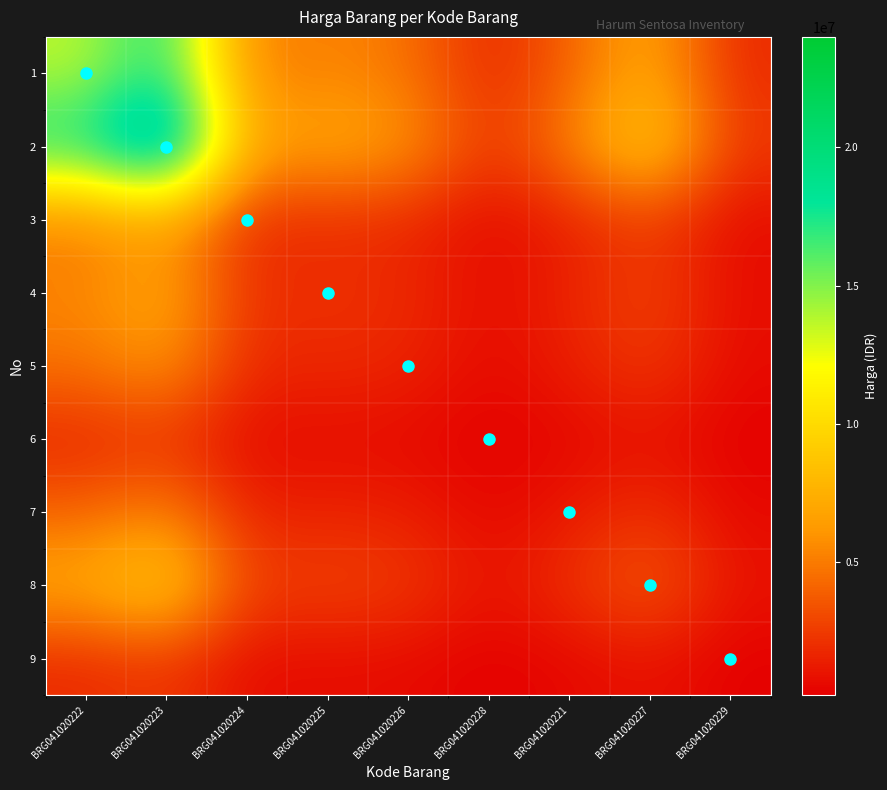

Reading left to right, transcribe all the data shown in this chart.

1: BRG041020222=13599000.0	BRG041020223=18065503.1	BRG041020224=4946170.3	BRG041020225=5418509.1	BRG041020226=4734084.9	BRG041020228=1649181.6	BRG041020221=4039653.5	BRG041020227=7291919.5	BRG041020229=1843841.1
2: BRG041020222=18065503.1	BRG041020223=23999000.0	BRG041020224=6570707.8	BRG041020225=7198183.2	BRG041020226=6288964.3	BRG041020228=2190844.6	BRG041020221=5366451.3	BRG041020227=9686903.0	BRG041020229=2449438.7
3: BRG041020222=4946170.3	BRG041020223=6570707.8	BRG041020224=1799000.0	BRG041020225=1970797.0	BRG041020226=1721861.2	BRG041020228=599833.3	BRG041020221=1469285.5	BRG041020227=2652185.9	BRG041020229=670634.0
4: BRG041020222=5418509.1	BRG041020223=7198183.2	BRG041020224=1970797.0	BRG041020225=2159000.0	BRG041020226=1886291.8	BRG041020228=657114.9	BRG041020221=1609596.2	BRG041020227=2905458.7	BRG041020229=734676.8
5: BRG041020222=4734084.9	BRG041020223=6288964.3	BRG041020224=1721861.2	BRG041020225=1886291.8	BRG041020226=1648030.0	BRG041020228=574113.2	BRG041020221=1406284.5	BRG041020227=2538463.6	BRG041020229=641878.1
6: BRG041020222=1649181.6	BRG041020223=2190844.6	BRG041020224=599833.3	BRG041020225=657114.9	BRG041020226=574113.2	BRG041020228=200000.0	BRG041020221=489897.9	BRG041020227=884307.6	BRG041020229=223606.8
7: BRG041020222=4039653.5	BRG041020223=5366451.3	BRG041020224=1469285.5	BRG041020225=1609596.2	BRG041020226=1406284.5	BRG041020228=489897.9	BRG041020221=1200000.0	BRG041020227=2166102.5	BRG041020229=547722.6
8: BRG041020222=7291919.5	BRG041020223=9686903.0	BRG041020224=2652185.9	BRG041020225=2905458.7	BRG041020226=2538463.6	BRG041020228=884307.6	BRG041020221=2166102.5	BRG041020227=3910000.0	BRG041020229=988686.0
9: BRG041020222=1843841.1	BRG041020223=2449438.7	BRG041020224=670634.0	BRG041020225=734676.8	BRG041020226=641878.1	BRG041020228=223606.8	BRG041020221=547722.6	BRG041020227=988686.0	BRG041020229=250000.0